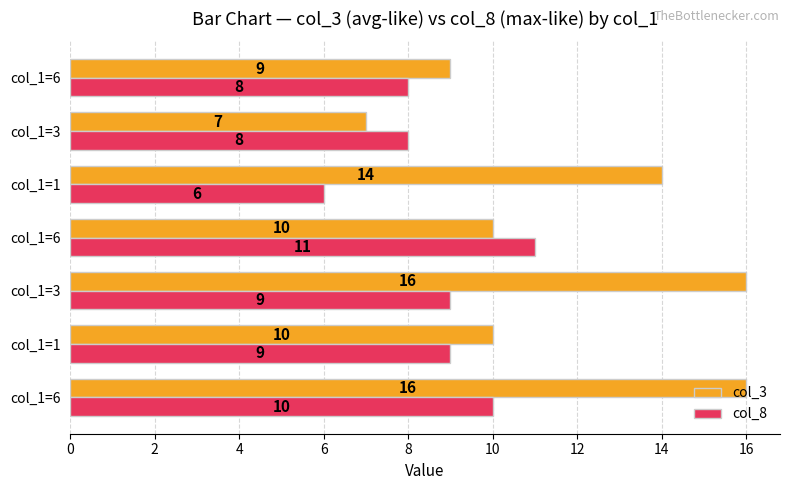

Count the number of data series in this chart.

2